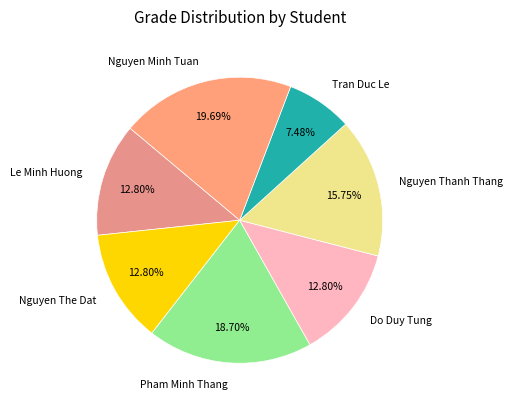

Approximately how many times larger is the value at Le Minh Huong compared to Nguyen Thanh Thang?

0.8